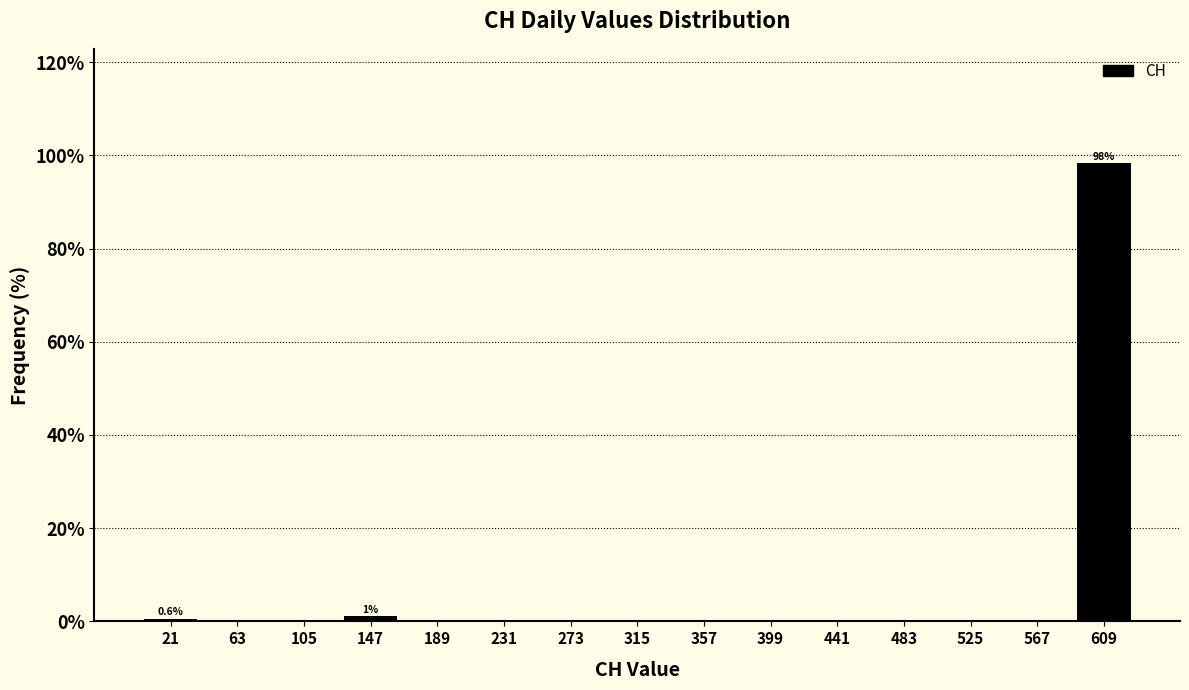

Which range on the x-axis has the tallest bar?

590 to 630